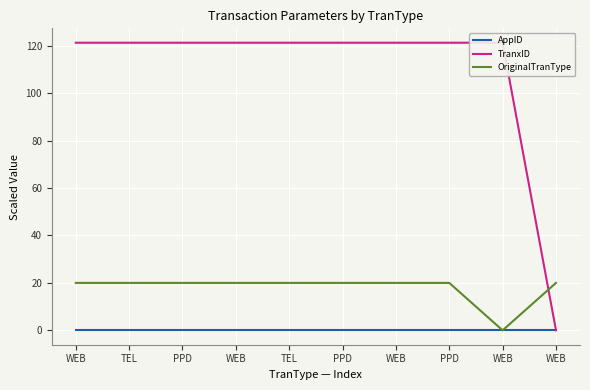

Which series has the largest range (max minus min)?

TranxID